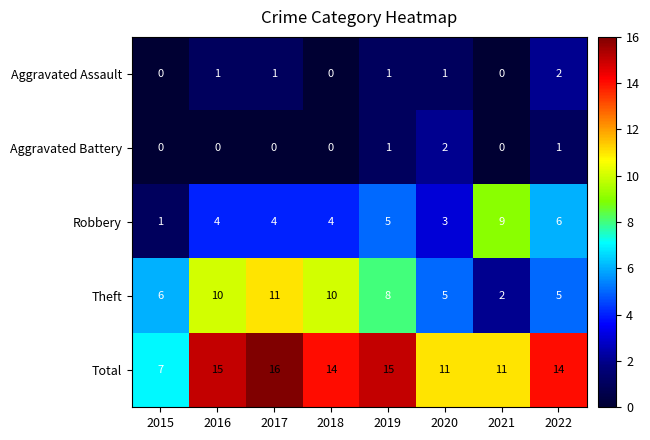

What is the difference between the second highest and second lowest values in the Total series?

4